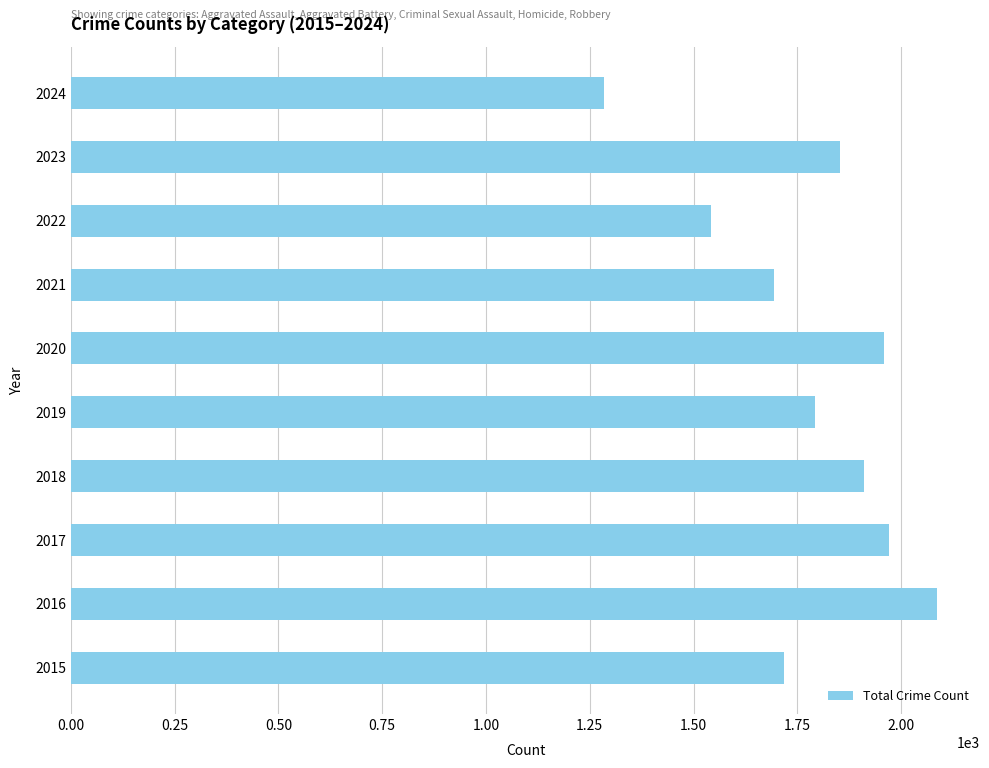

What is the sum of the values at 2020 and 2017?

3931